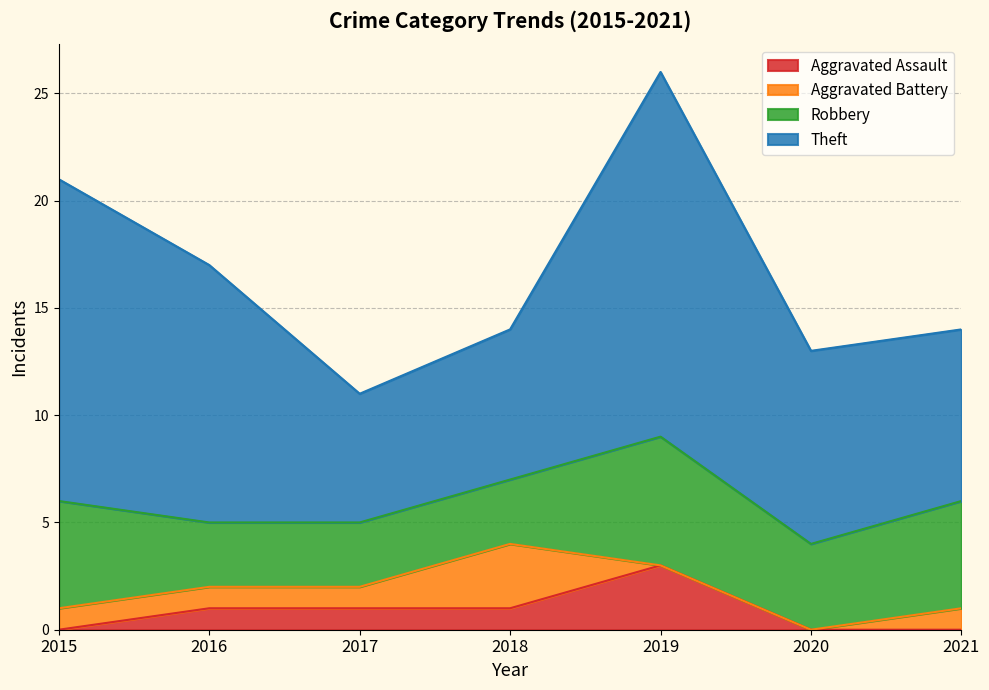

The Theft series shows 15 at 2015. True or false?

True